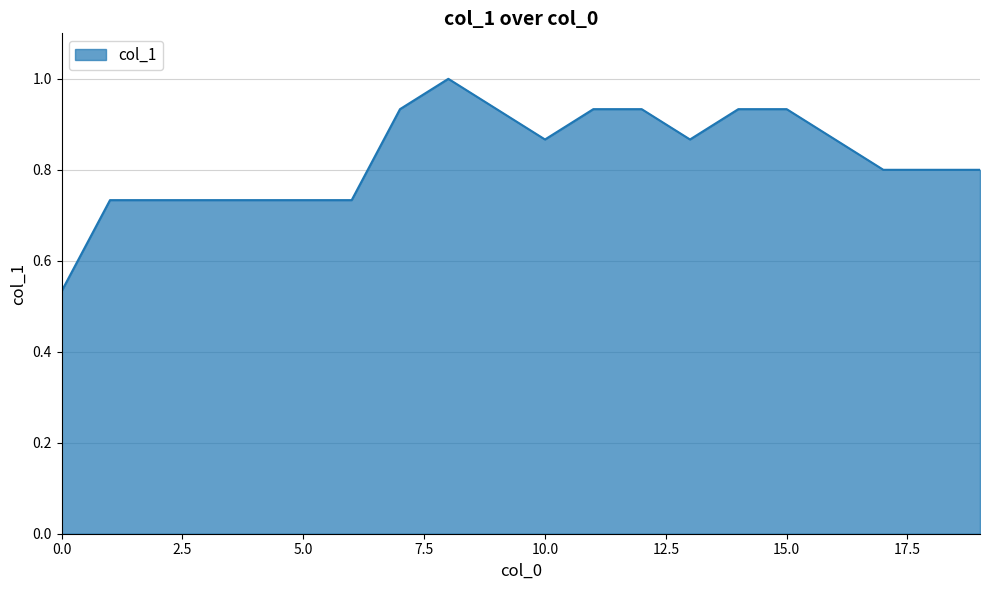

What is the maximum value shown in the chart?

1.0